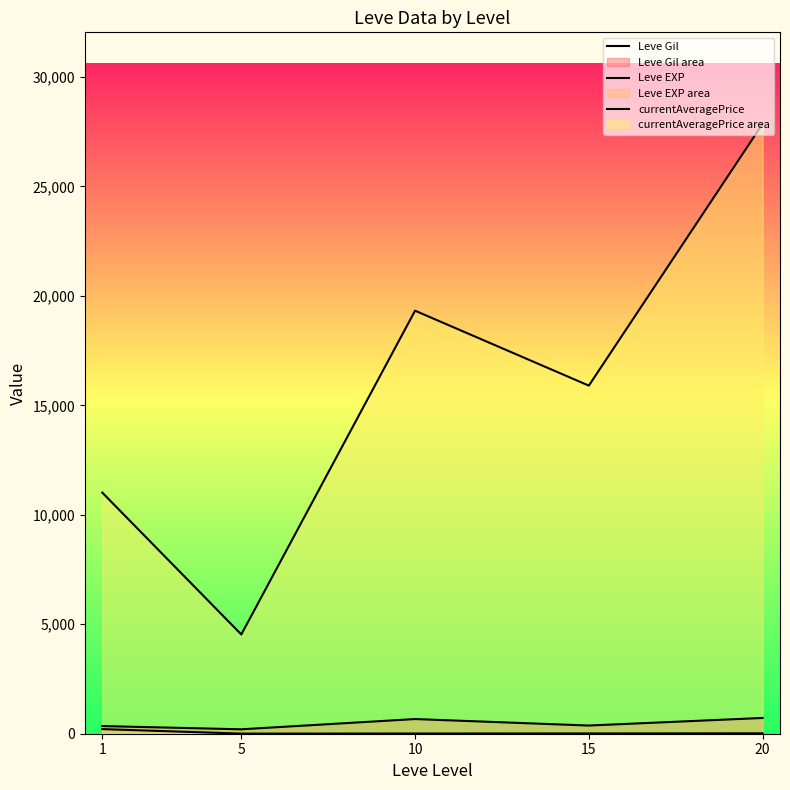

Rank the series by their maximum value, from highest to lowest.

currentAveragePrice, Leve Gil, Leve EXP